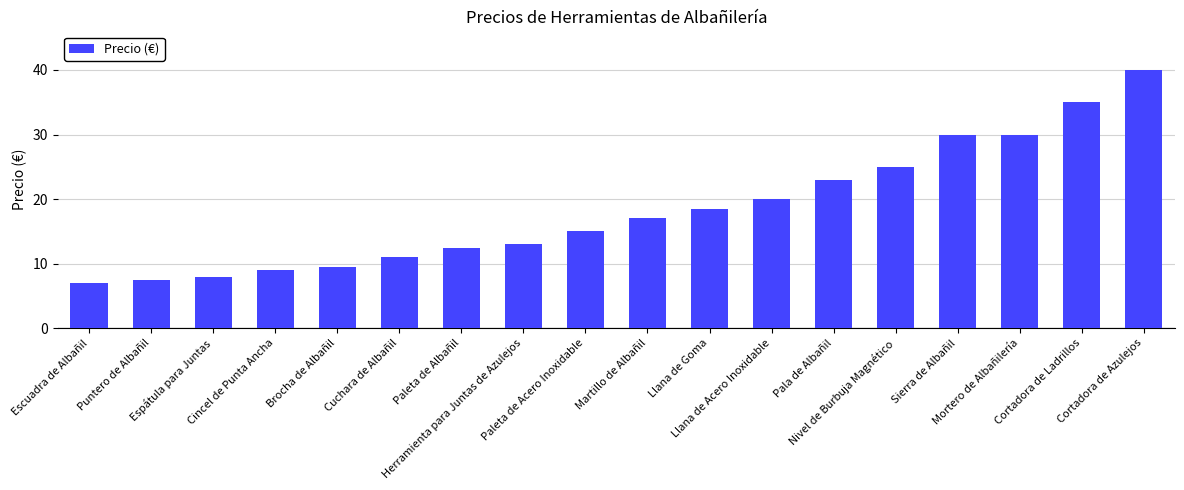

True or false: the data shows 29.7 at Llana de Goma.

False